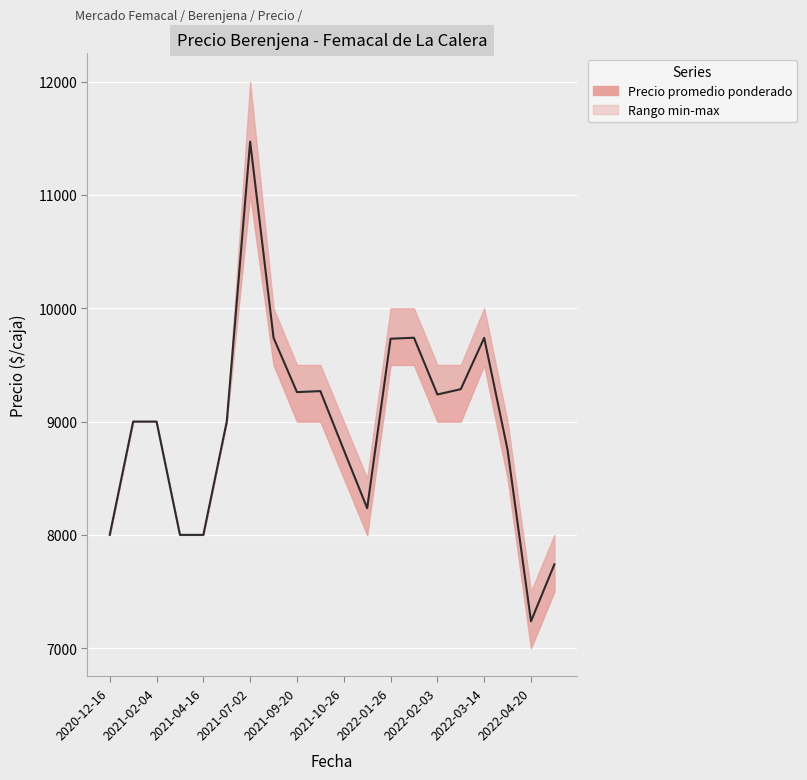

True or false: the data shows 7238 at 2022-04-20.

True